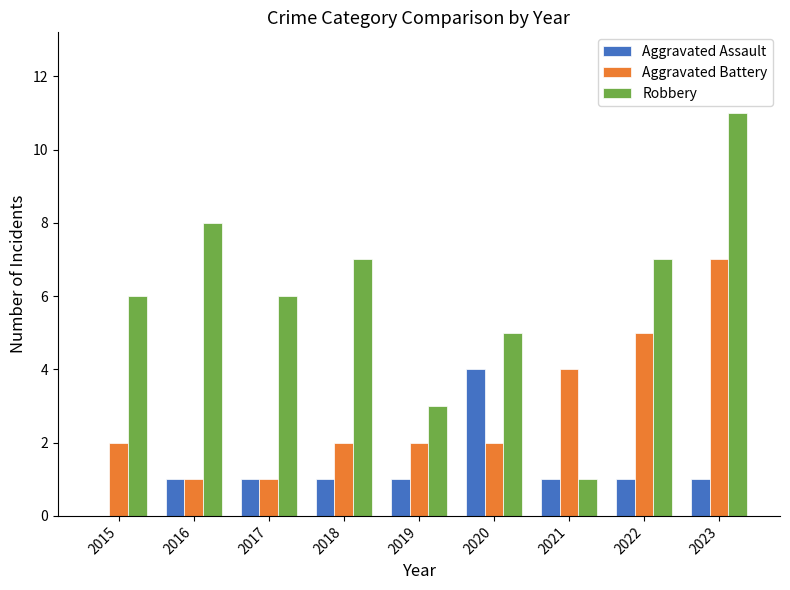

What is the sum of all Aggravated Assault values?

11